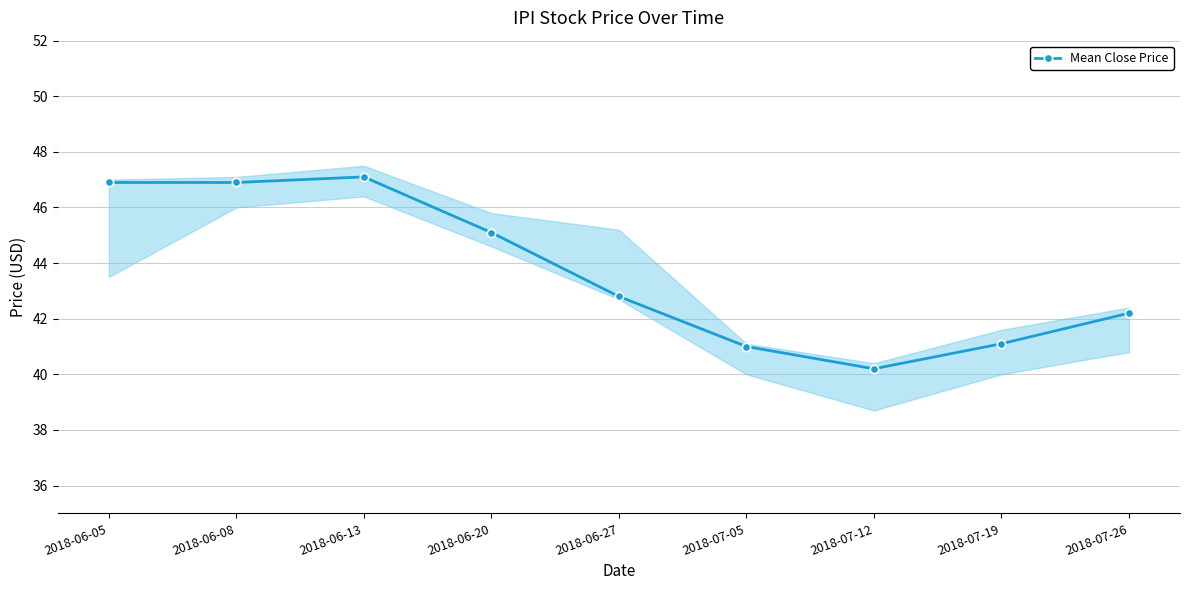

Between 2018-07-12 and 2018-06-05, which is larger?

2018-06-05